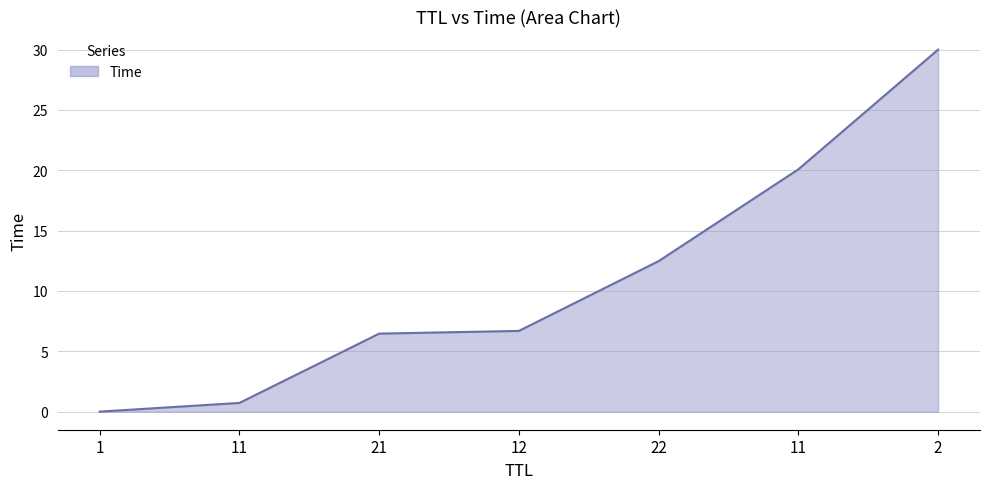

Reading right to left, transcribe all the data shown in this chart.

2=30.0	11=20.1	22=12.5	12=6.7	21=6.5	11=0.7	1=0.0